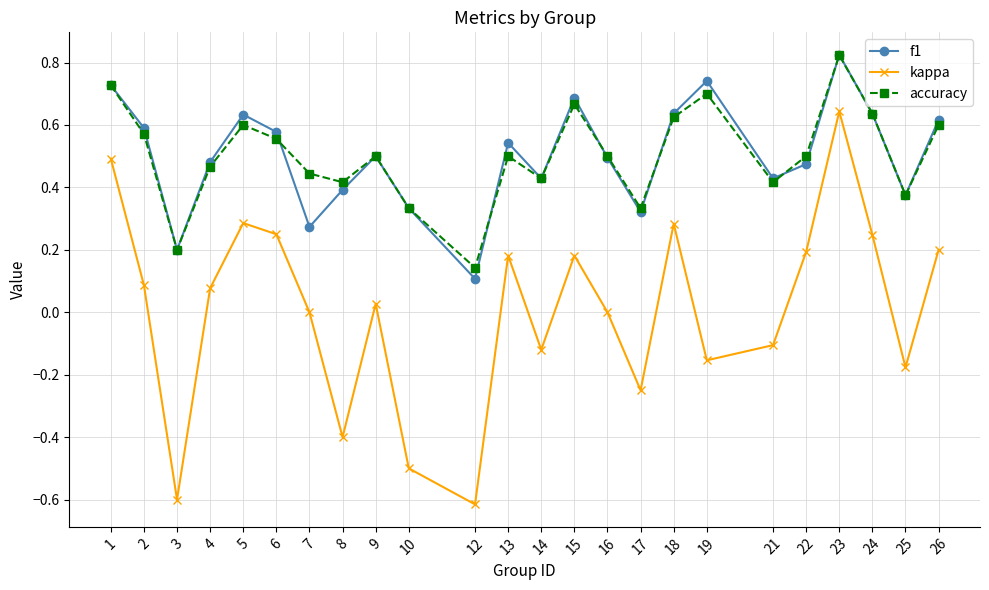

How many interior local peaks does the kappa series have?

6